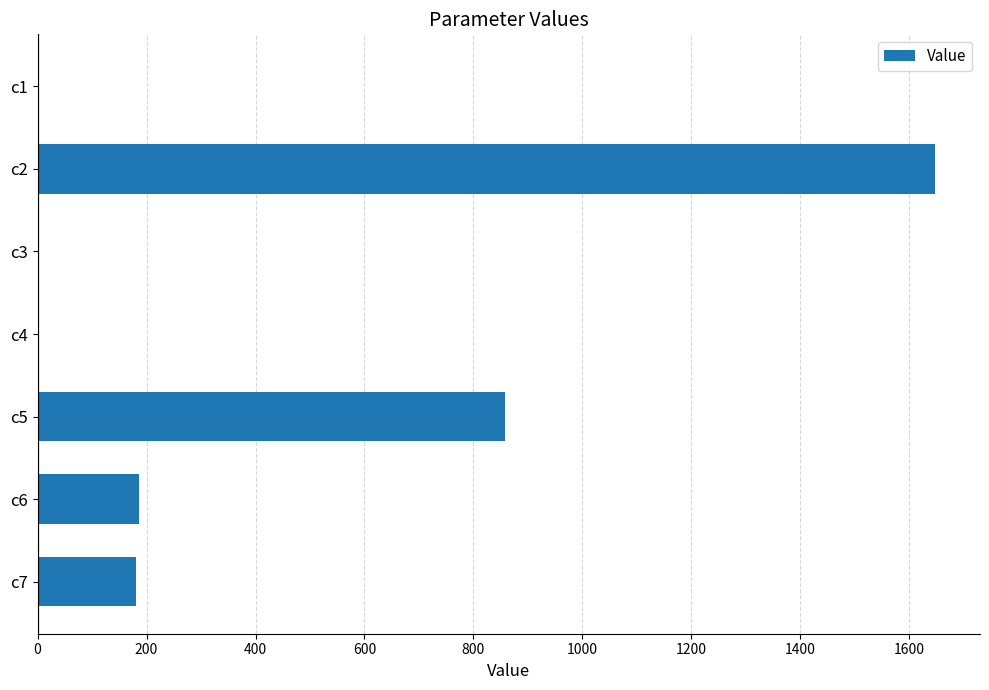

What is the sum of all values?

2873.3